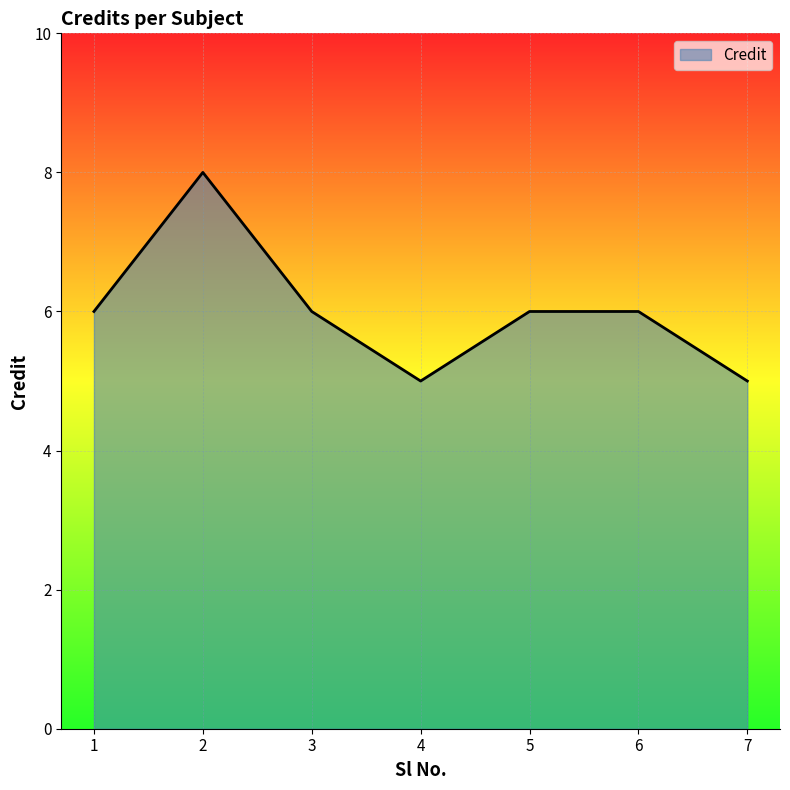

How many series are shown in this chart?

1